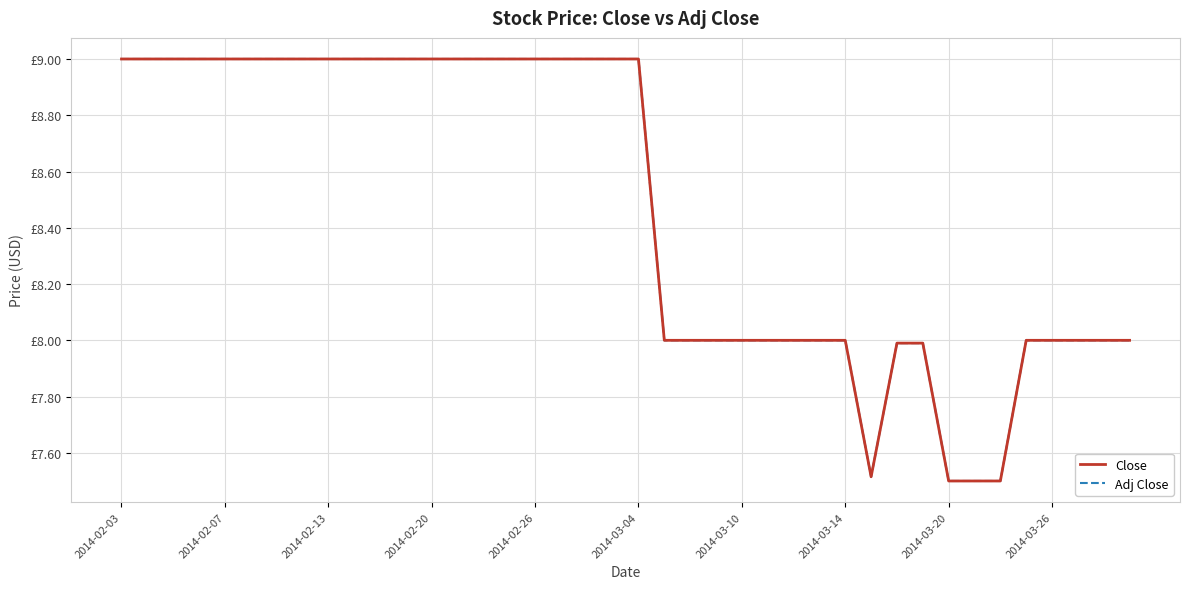

Does the chart display data point markers on the line(s)?

No